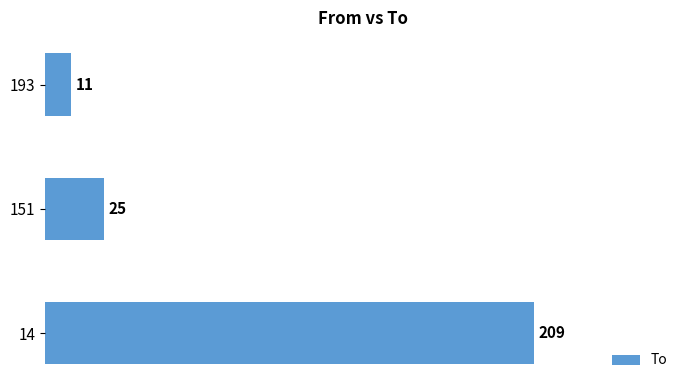

Which has a higher value, 193 or 151?

151